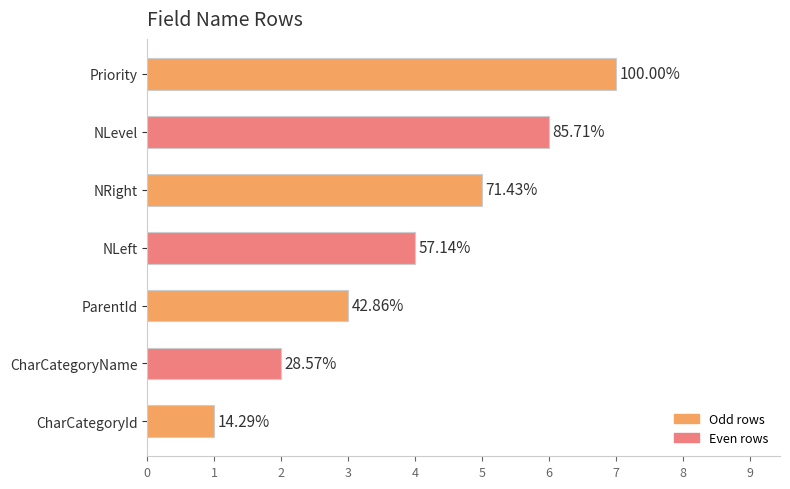

Are the bars grouped side by side (vs. stacked)?

No